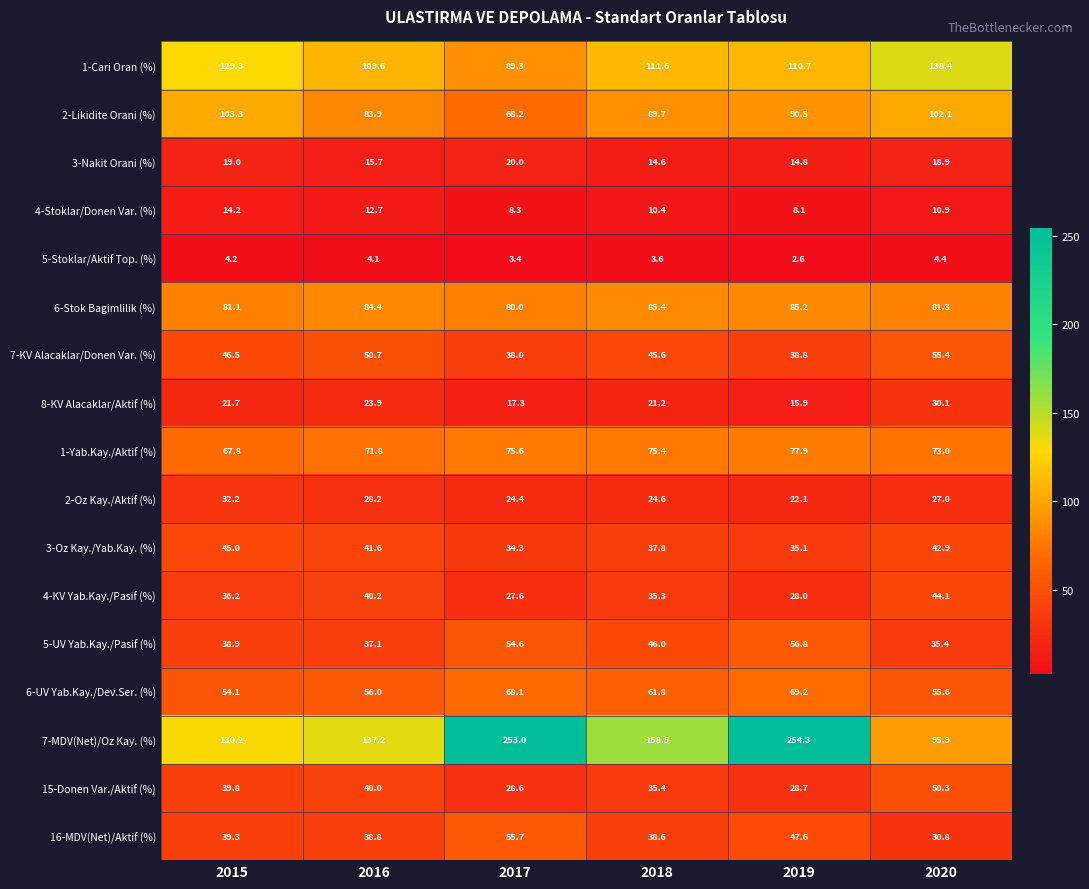

Where is 4-Stoklar/Donen Var. (%) nearest to the value 11?

2020